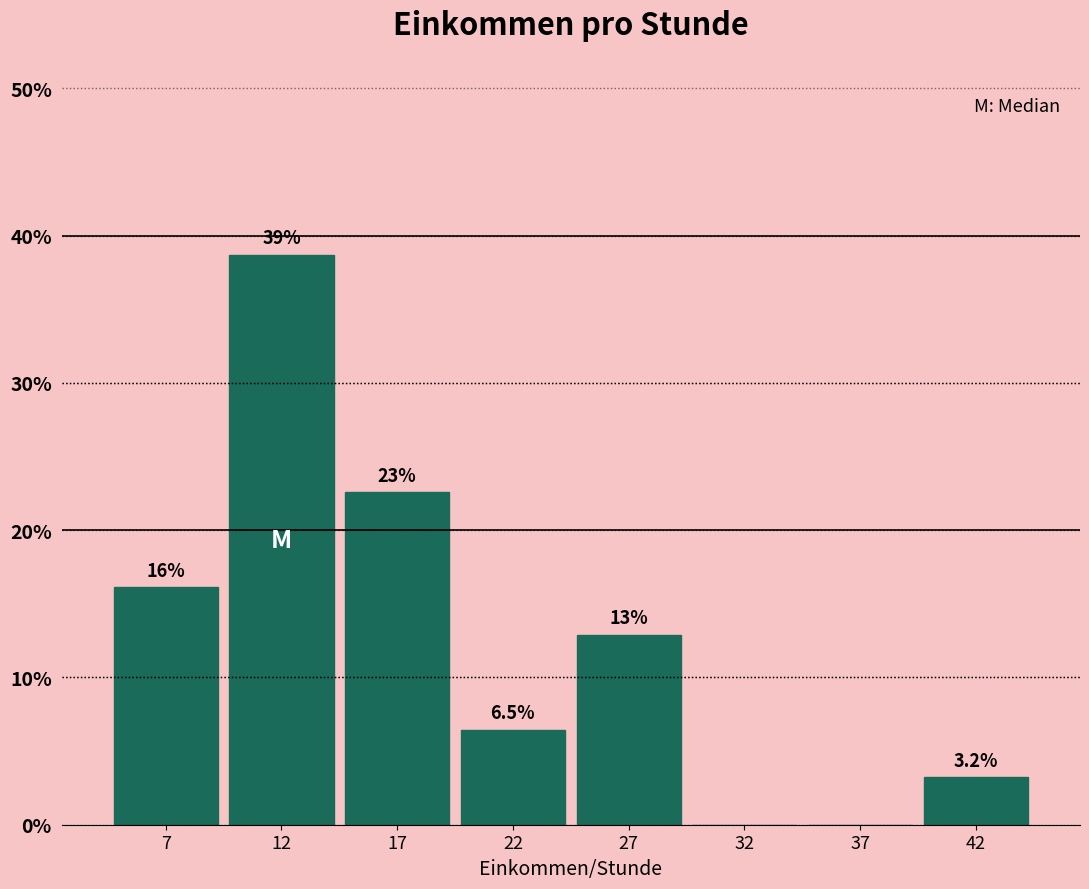

Are the bars horizontal?

No